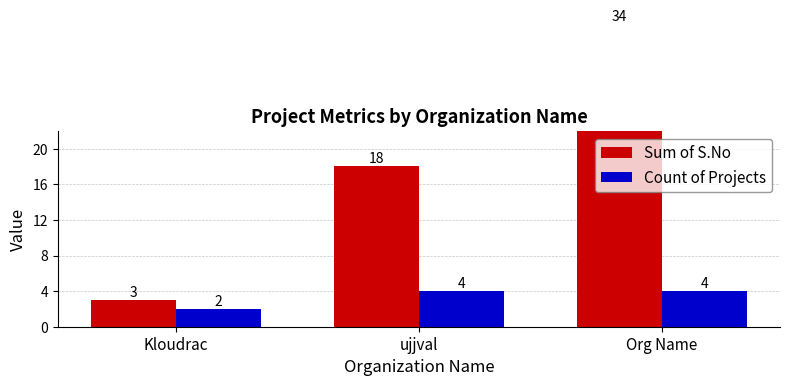

Is it true that Count of Projects equals 3 at ujjval?

False